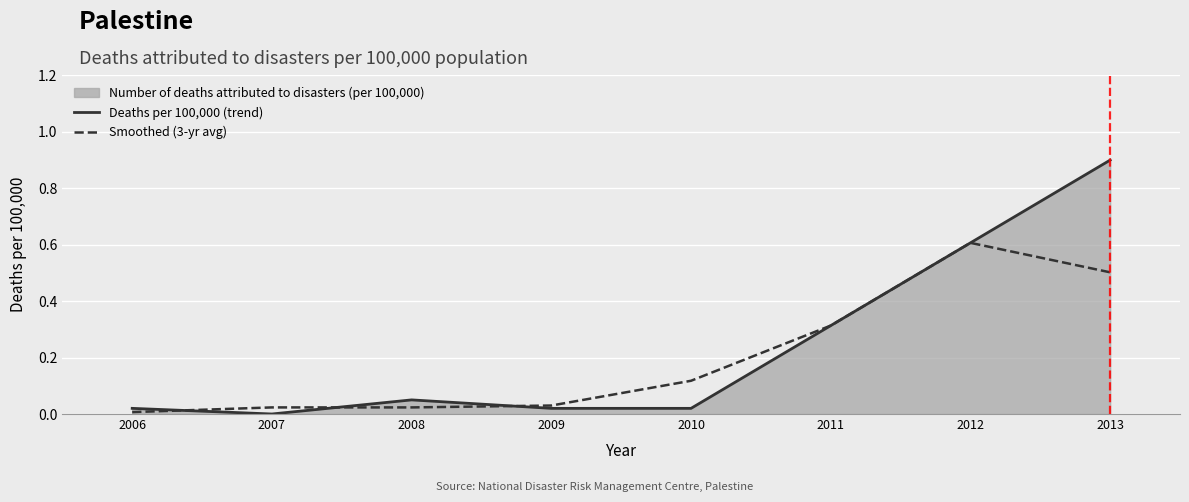

Reading left to right, transcribe all the data shown in this chart.

Deaths per 100,000 (trend): 0.0	0.0	0.1	0.0	0.0	0.3	0.6	0.9
Smoothed (3-yr avg): 0.0	0.0	0.0	0.0	0.1	0.3	0.6	0.5